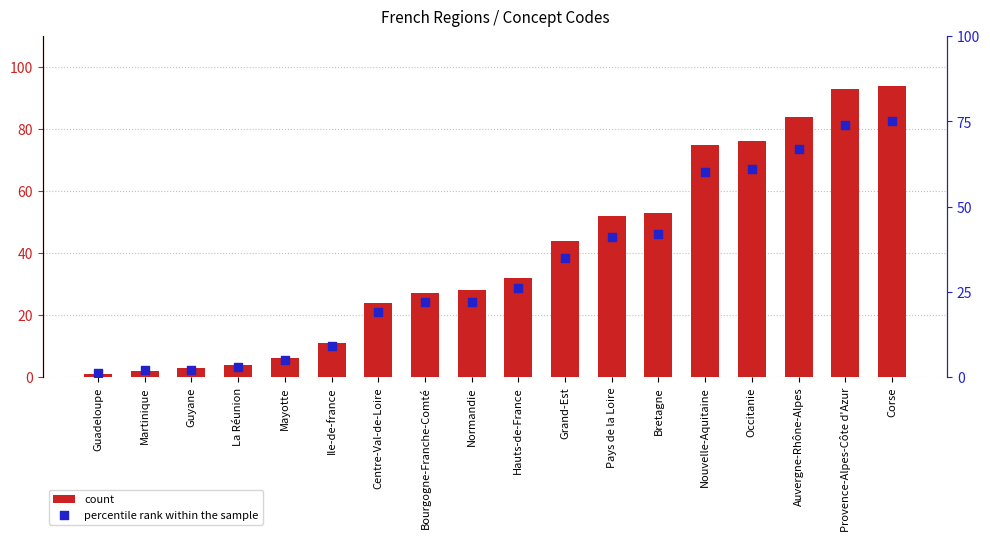

Is the value of count at Corse greater than the value of percentile rank within the sample at Auvergne-Rhône-Alpes?

Yes